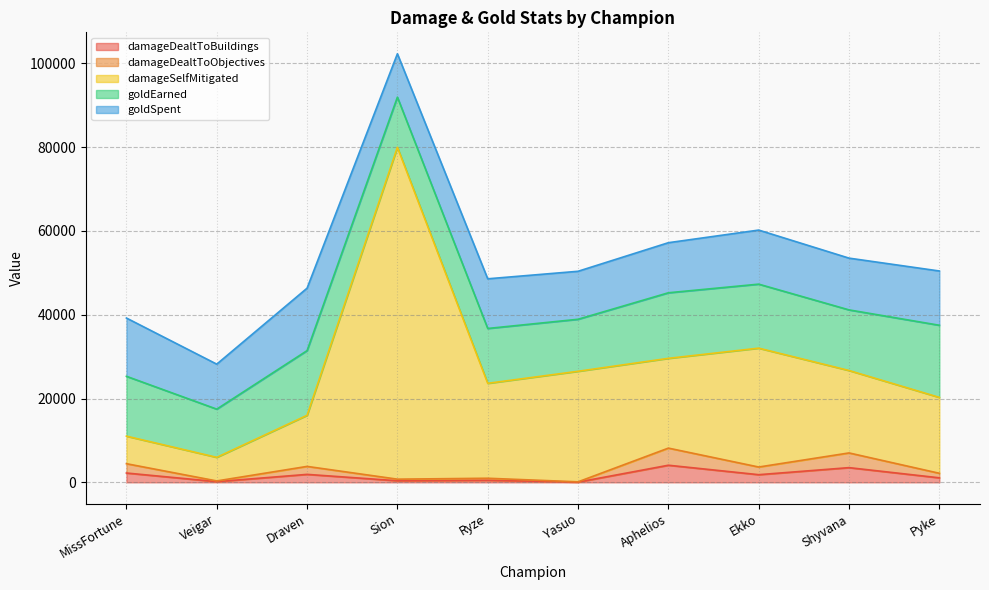

At which label does damageSelfMitigated reach its peak?

Sion